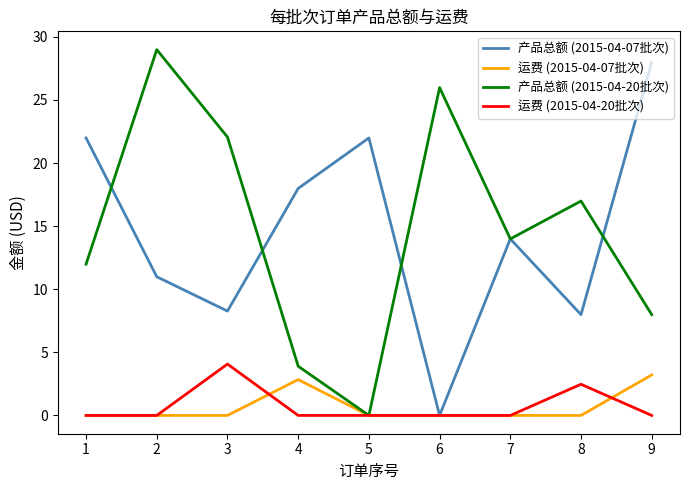

At which category does 产品总额 (2015-04-20批次) reach its first local peak?

2